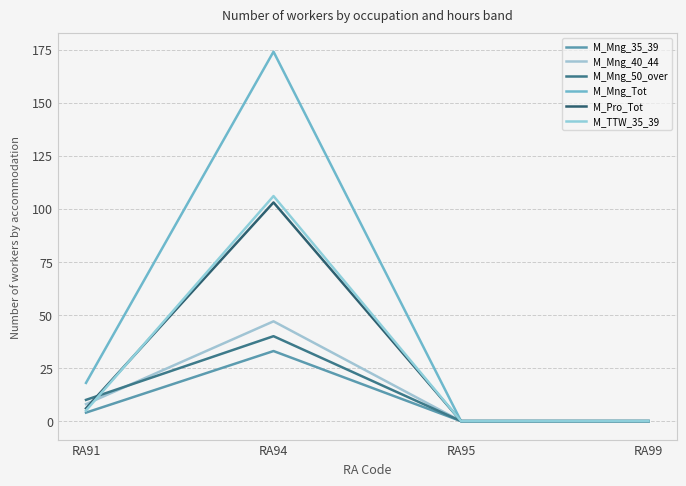

List the series in order of their peak value, highest first.

M_Mng_Tot, M_TTW_35_39, M_Pro_Tot, M_Mng_40_44, M_Mng_50_over, M_Mng_35_39